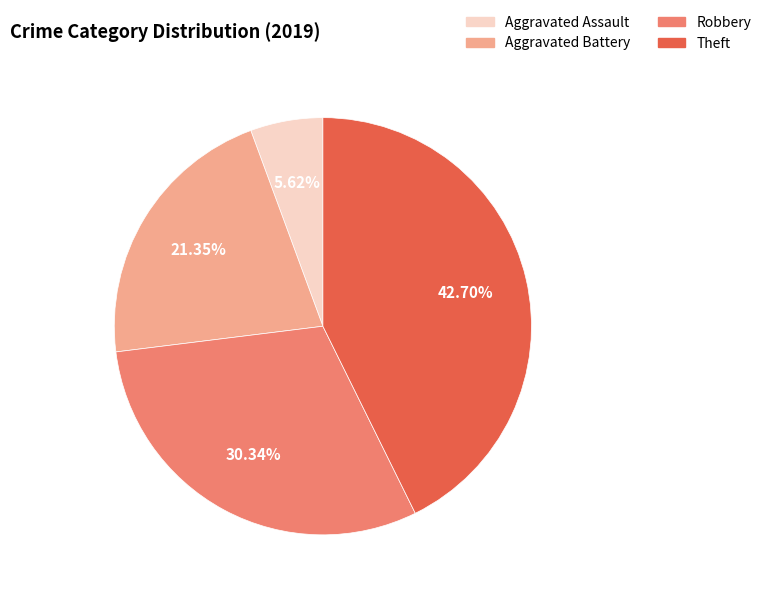

To the nearest percent, what is the difference between the largest and smallest slice percentages?

37%